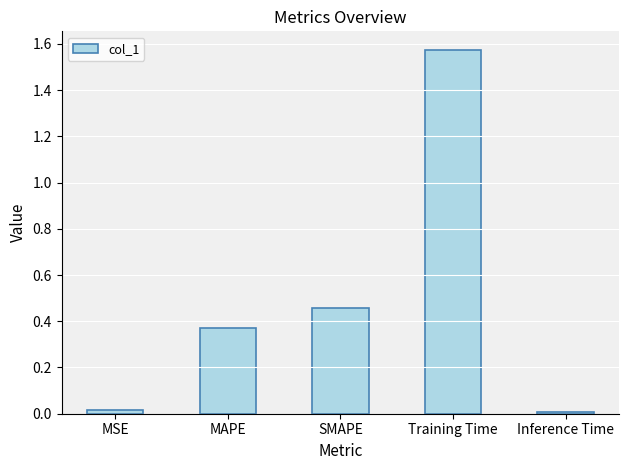

What is the sum of all values?

2.4